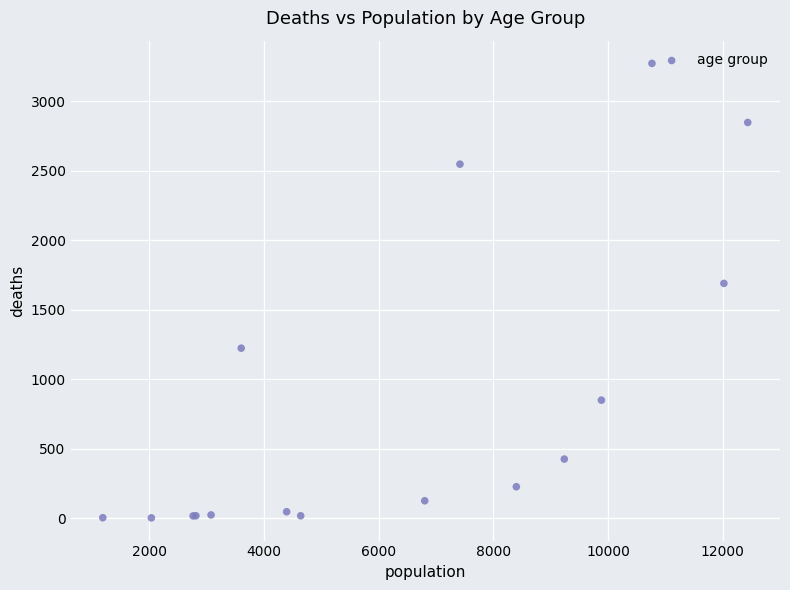

What Y value in the scatter plot is closest to 1638?

1690